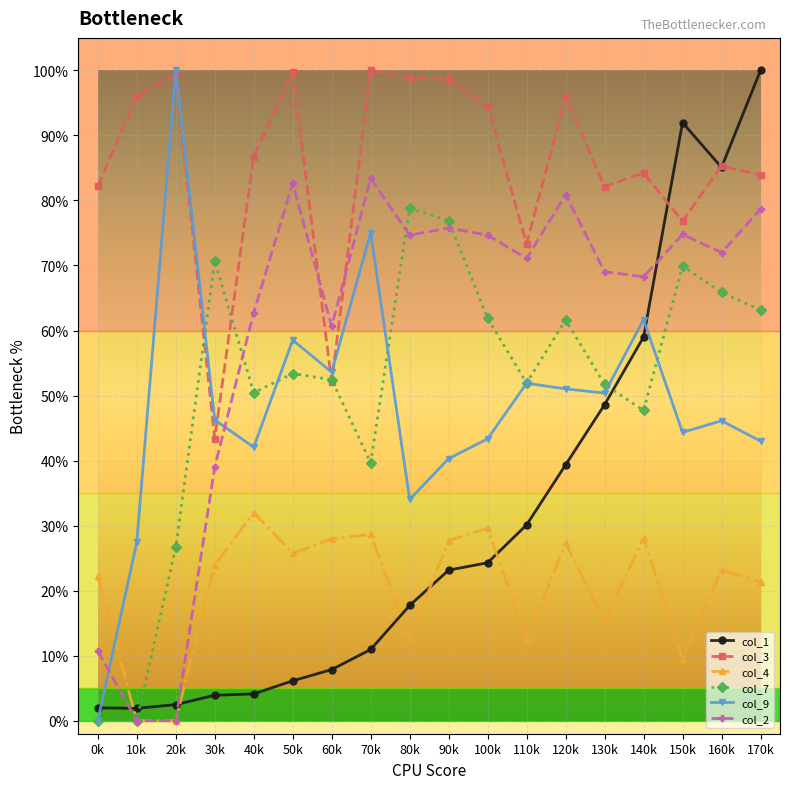

The value of col_2 at 160k is 0.7. True or false?

True